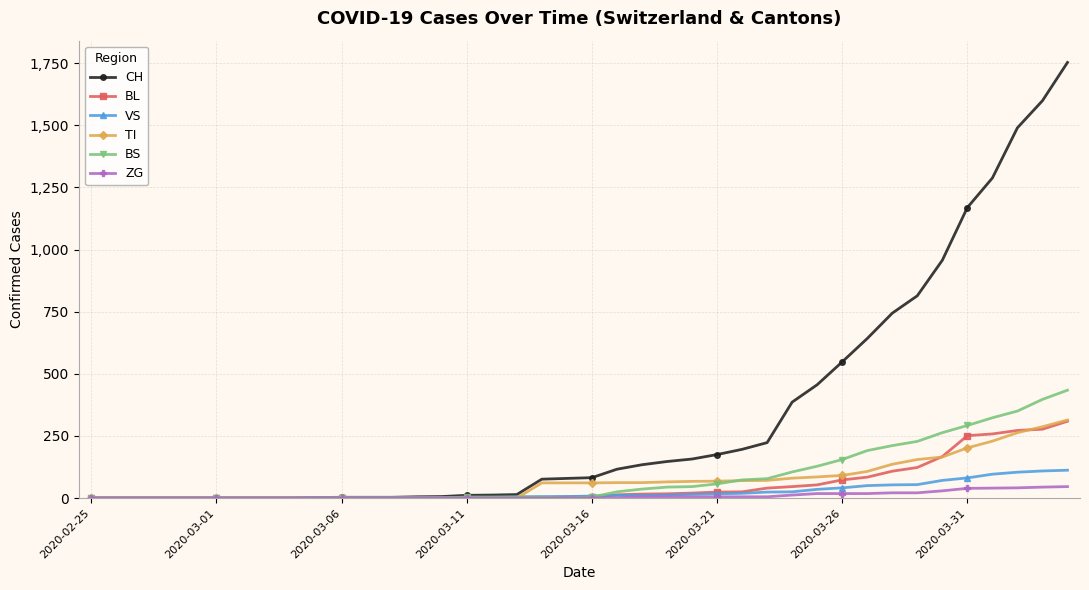

Which series has the largest total across all categories?

CH